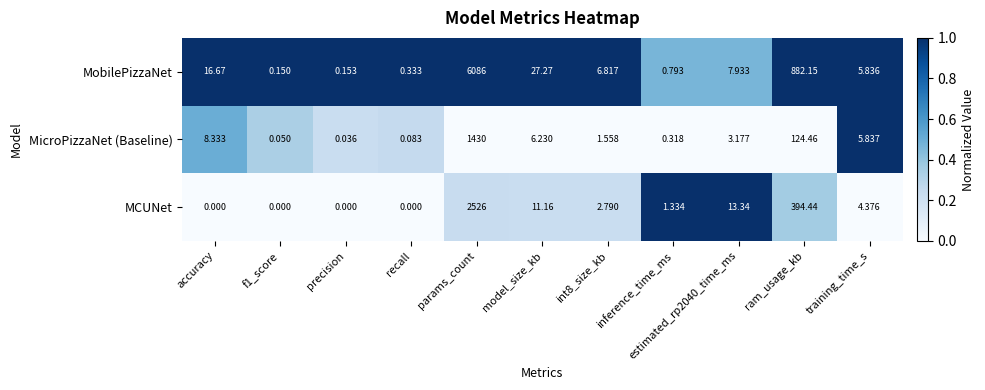

Rank the series by their maximum value, from highest to lowest.

MobilePizzaNet, MCUNet, MicroPizzaNet (Baseline)